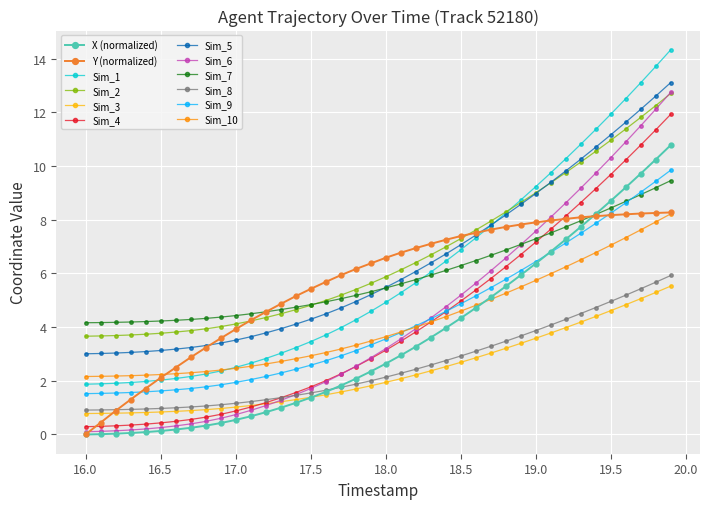

What is the value of the Y (normalized) point at the 18th from the left?

5.9